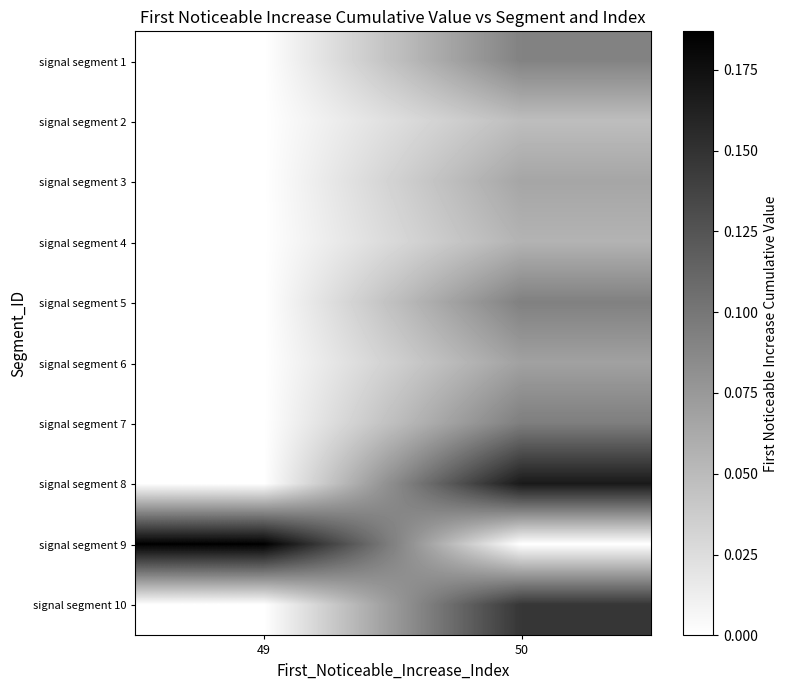

Which category has the lowest value across all series?

49